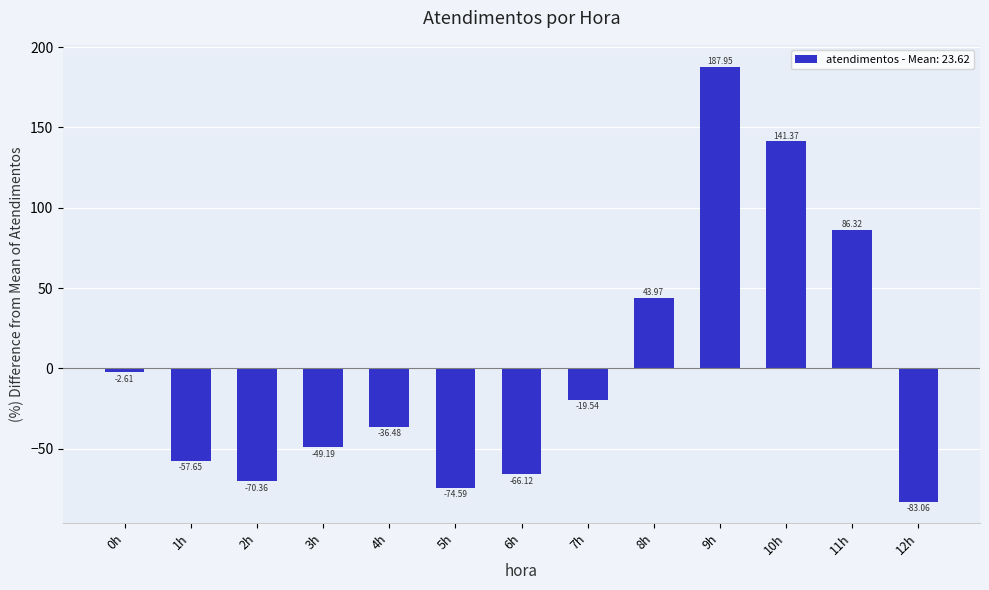

What is the value of the 9th bar from the left?

44.0